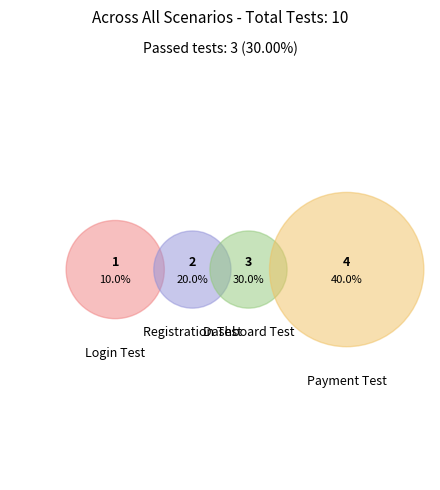

To the nearest percent, what is the difference between the largest and smallest slice percentages?

30%